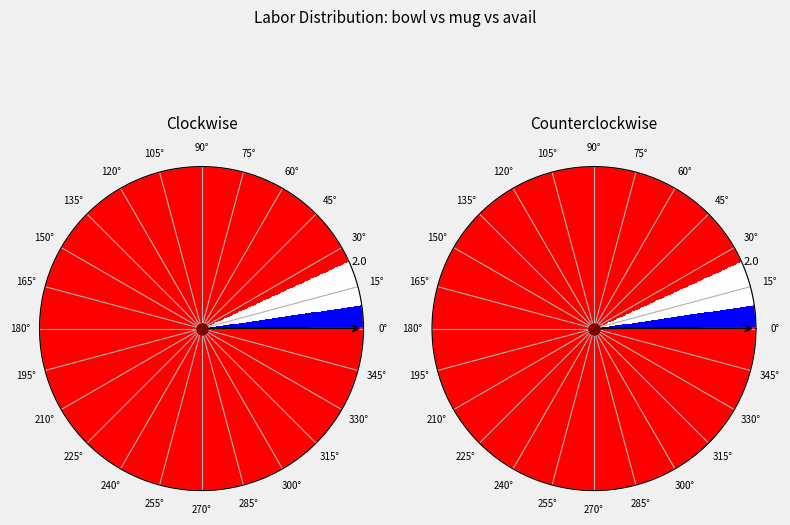

Is bowl the majority of the pie?

No